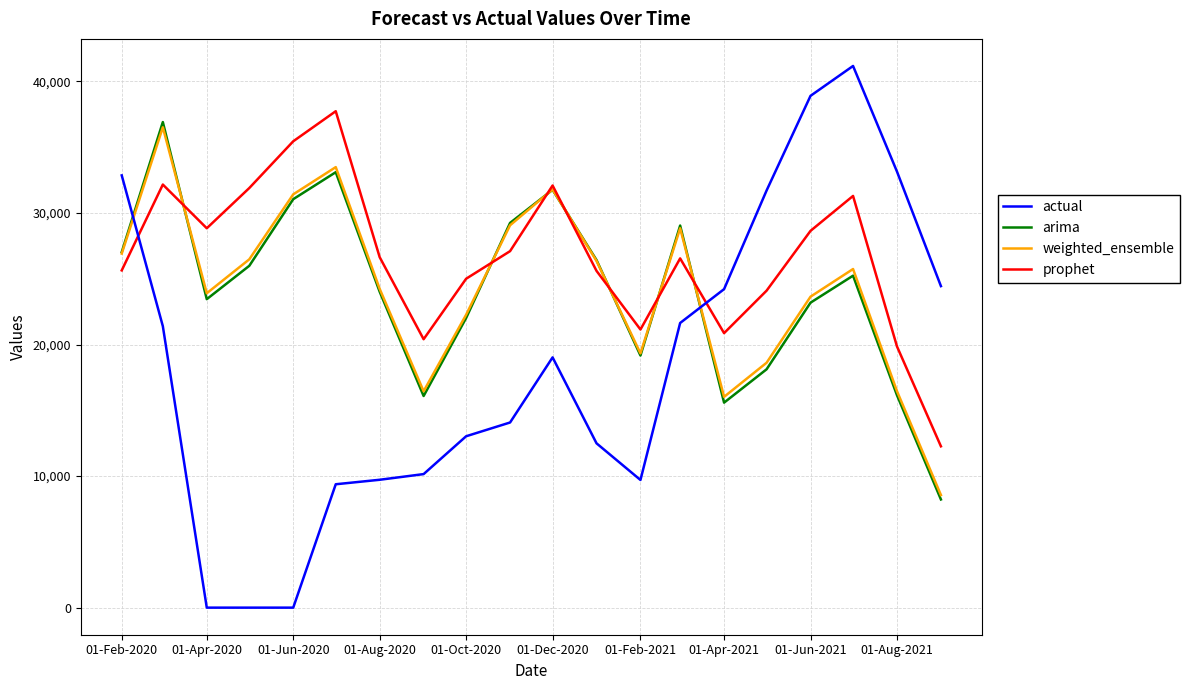

Which series ends up on top after the final intersection of actual and weighted_ensemble?

actual